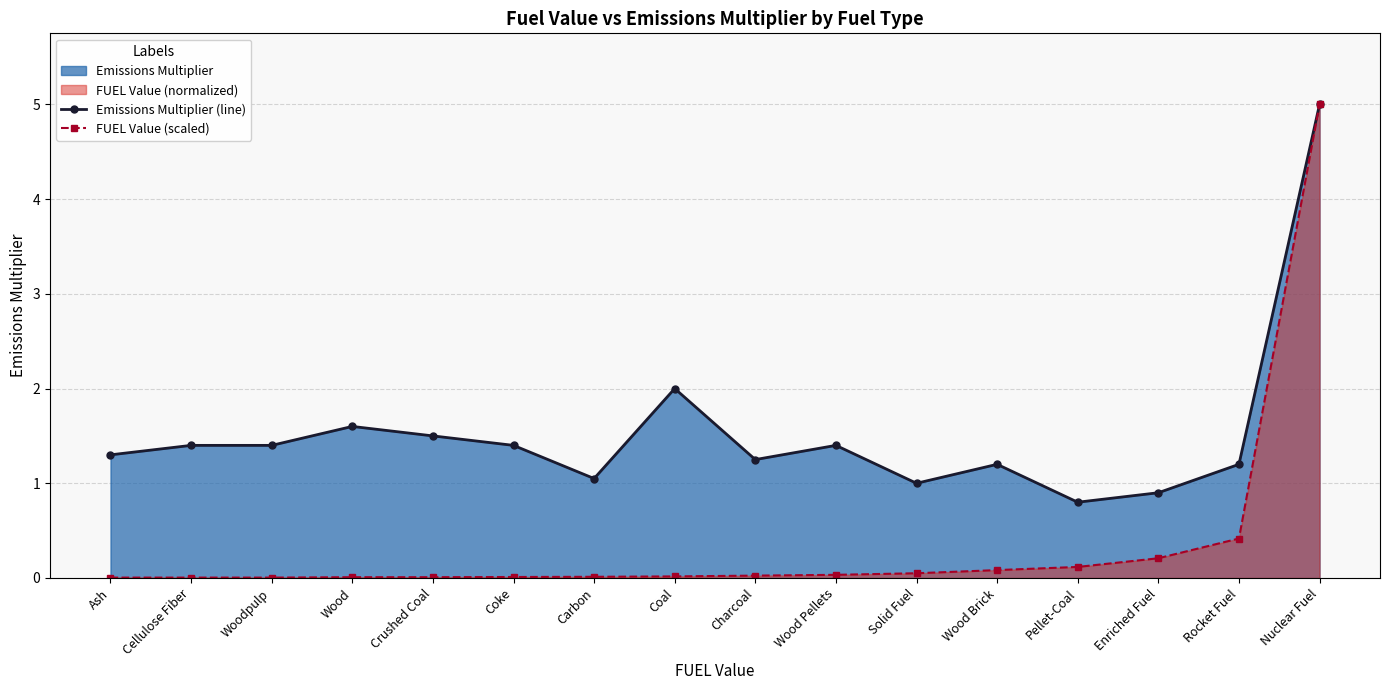

At how many categories does at least one series exceed 4?

1